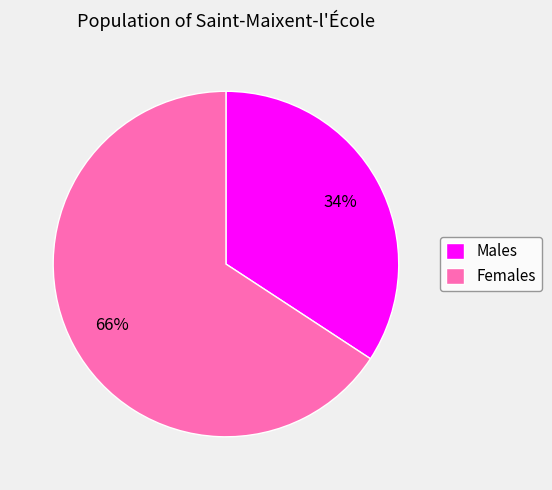

Combined, do Females and Males account for over 50%?

Yes